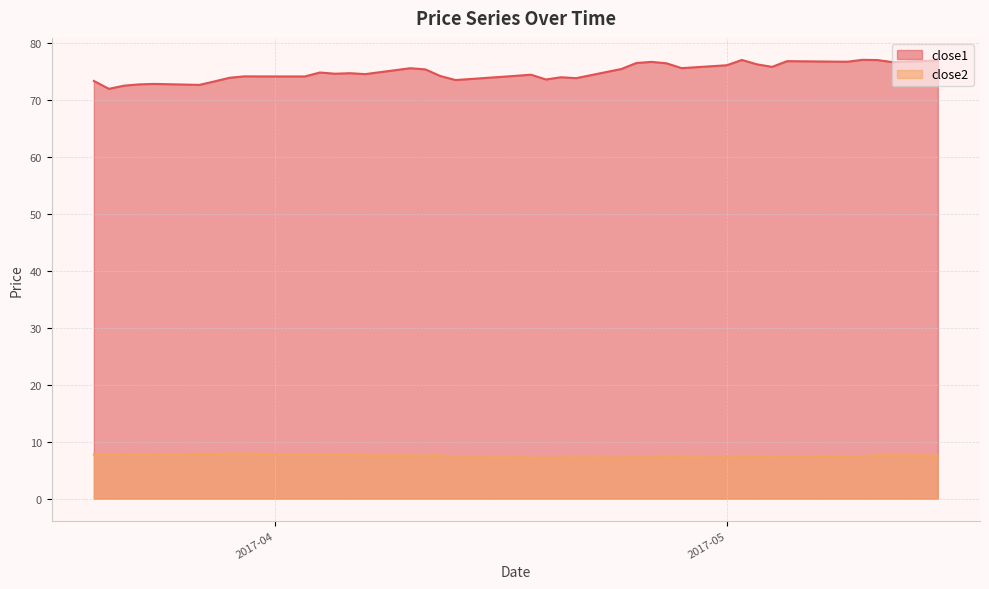

What position from the right is 2017-04-12?

23